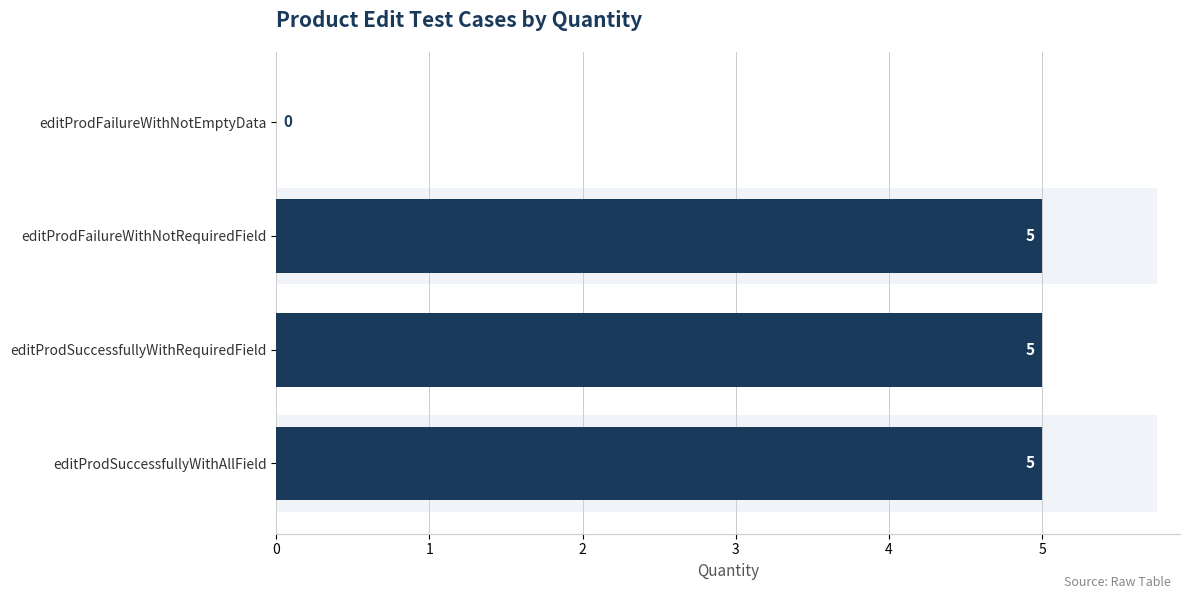

What is the value of the 3rd bar from the left?

5